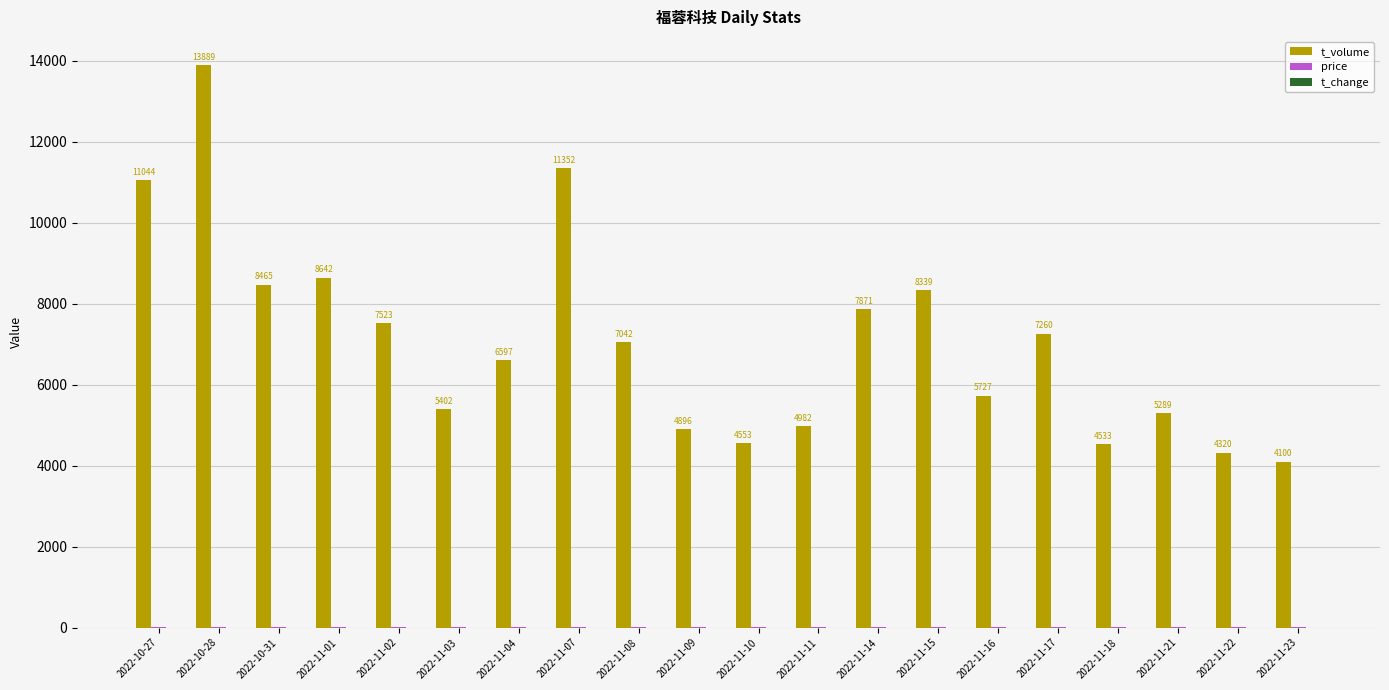

Which series has the largest total across all categories?

t_volume